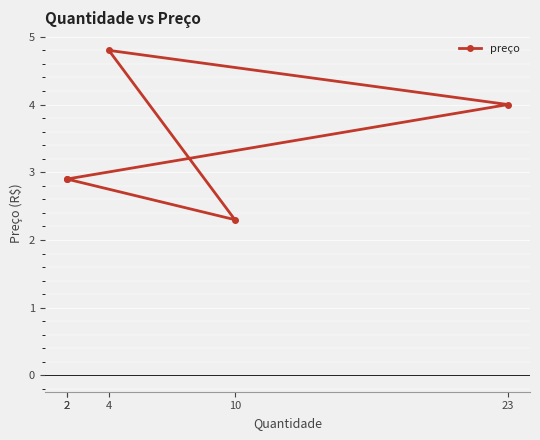

How many lines are shown in the chart?

1